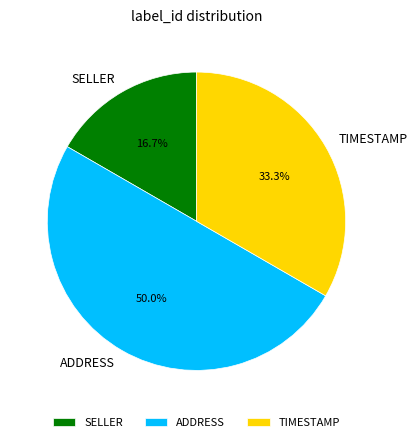

Which category has the smallest portion of the pie?

SELLER